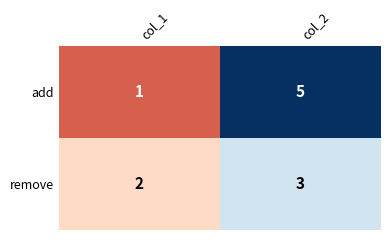

Which category has the highest value across all series?

col_2